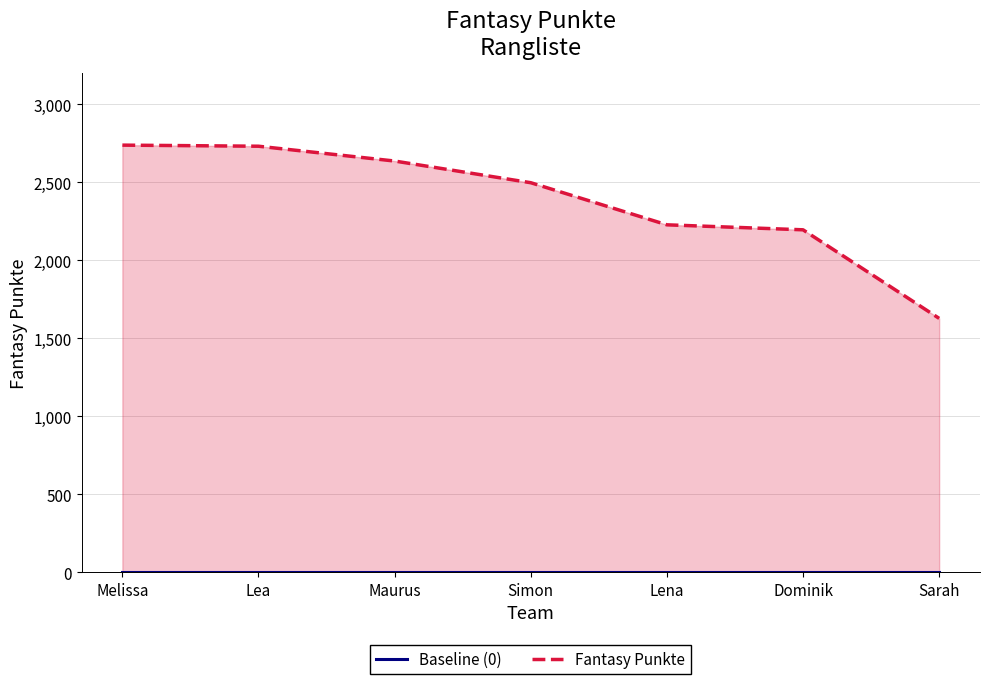

What is the total value across all series at Simon?

2498